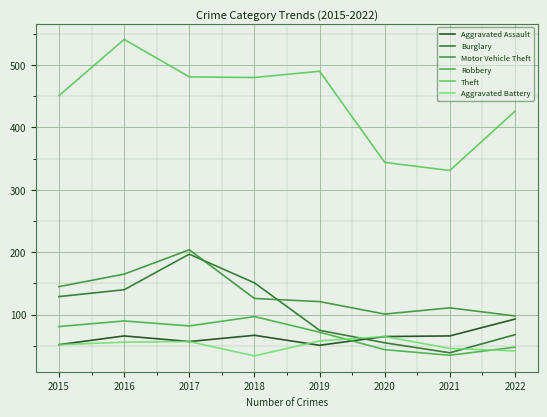

How many interior local peaks does the Theft series have?

2